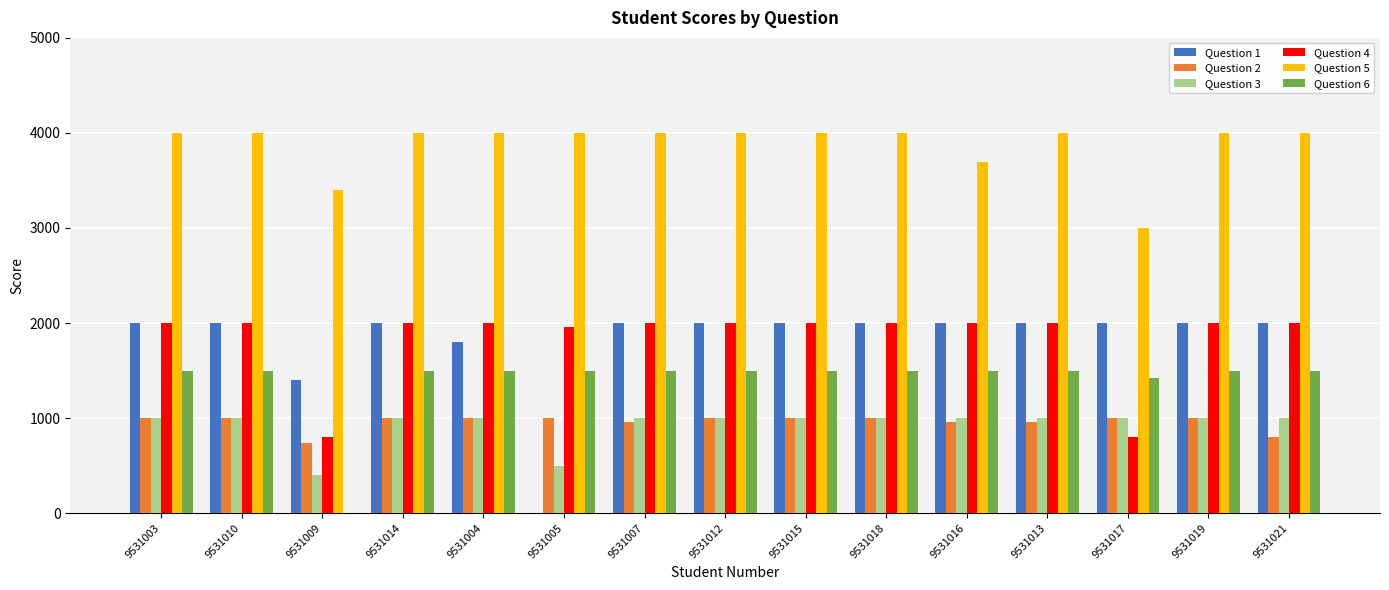

True or false: Question 1 has a value of 2000 at 9531007.

True